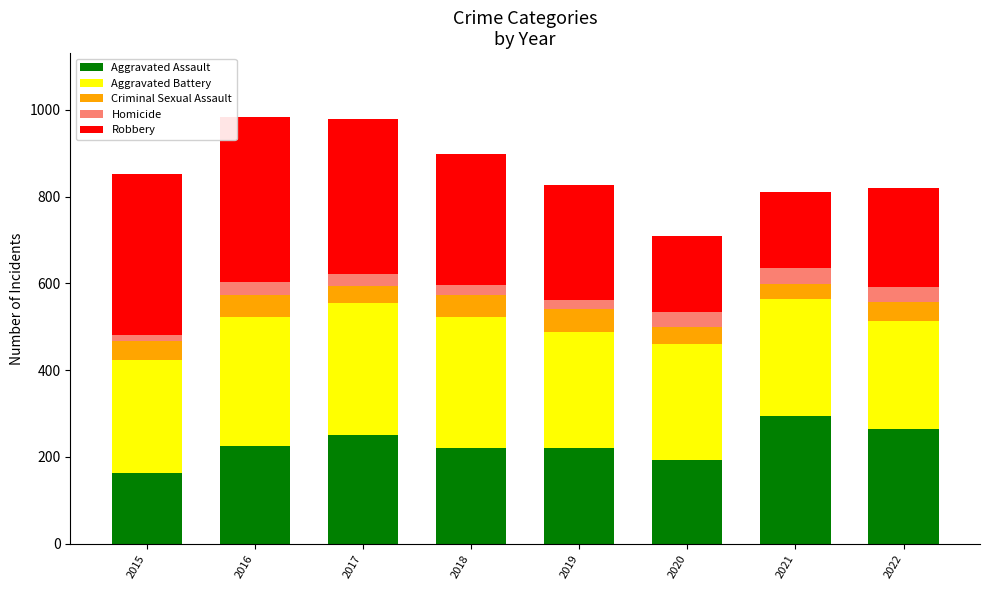

At which label does Aggravated Assault reach its peak?

2021